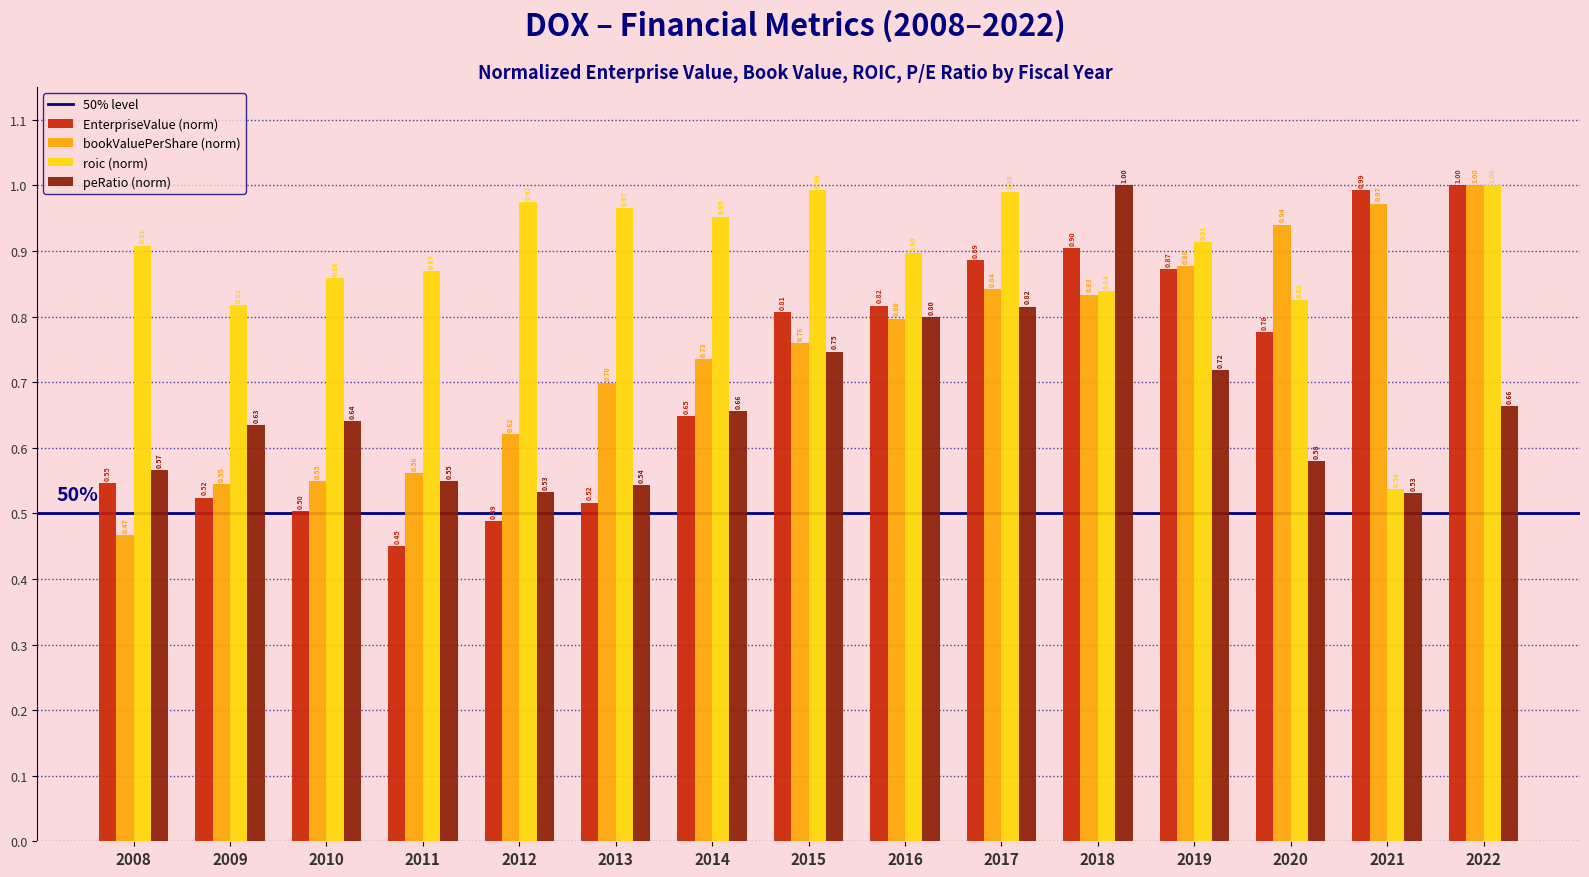

Rank the series at 2020 from highest to lowest value.

bookValuePerShare (norm), roic (norm), EnterpriseValue (norm), peRatio (norm)